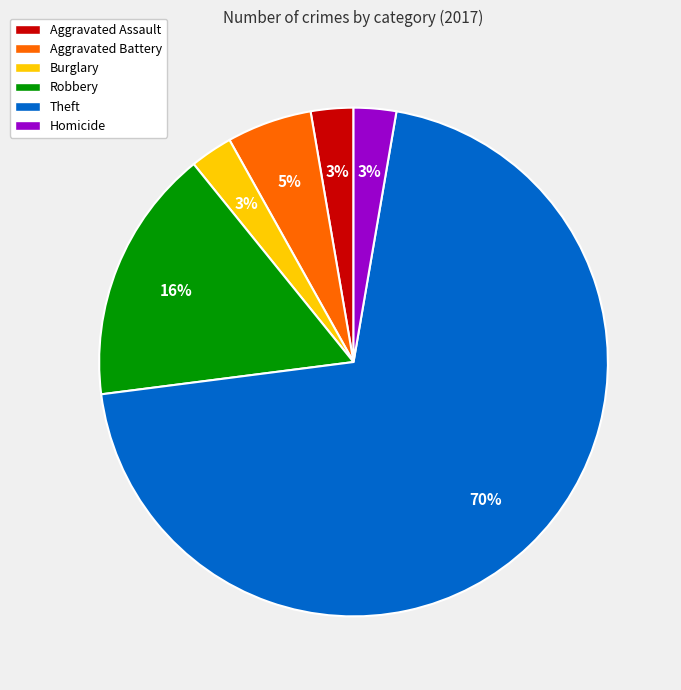

The Burglary slice represents 13% of the pie. True or false?

False